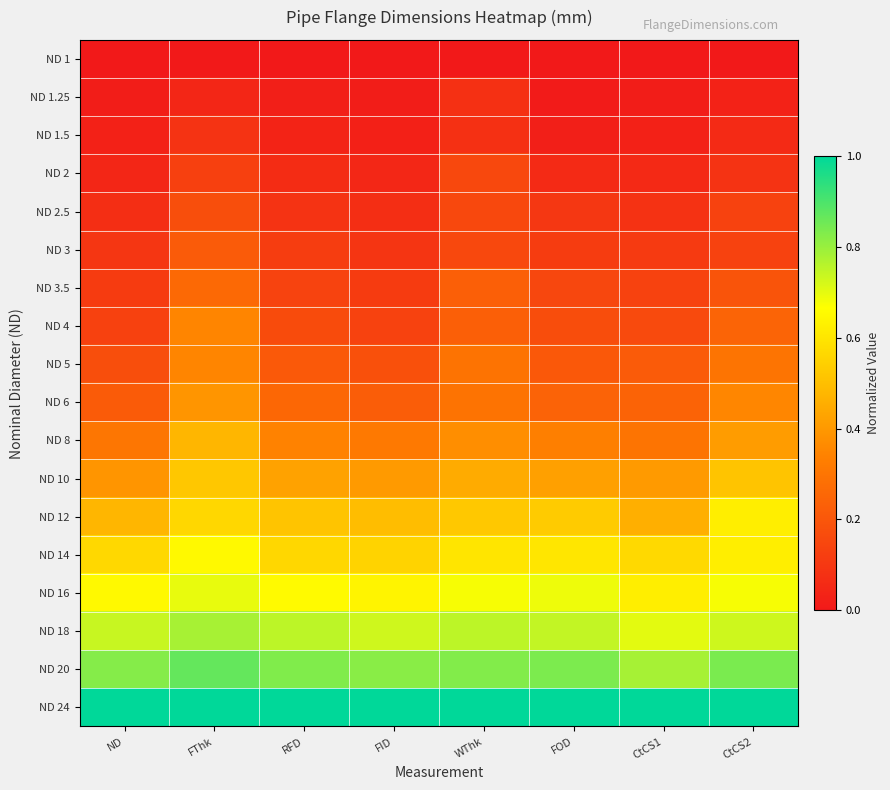

Reading left to right, extract all data points from this chart.

ND 1: ND=0.0	FThk=0.0	RFD=0.0	FID=0.0	WThk=0.0	FOD=0.0	CtCS1=0.0	CtCS2=0.0
ND 1.25: ND=0.0	FThk=0.0	RFD=0.0	FID=0.0	WThk=0.1	FOD=0.0	CtCS1=0.0	CtCS2=0.0
ND 1.5: ND=0.0	FThk=0.1	RFD=0.0	FID=0.0	WThk=0.1	FOD=0.0	CtCS1=0.0	CtCS2=0.1
ND 2: ND=0.0	FThk=0.1	RFD=0.1	FID=0.0	WThk=0.2	FOD=0.1	CtCS1=0.1	CtCS2=0.1
ND 2.5: ND=0.1	FThk=0.2	RFD=0.1	FID=0.1	WThk=0.2	FOD=0.1	CtCS1=0.1	CtCS2=0.1
ND 3: ND=0.1	FThk=0.2	RFD=0.1	FID=0.1	WThk=0.2	FOD=0.1	CtCS1=0.1	CtCS2=0.1
ND 3.5: ND=0.1	FThk=0.3	RFD=0.1	FID=0.1	WThk=0.2	FOD=0.1	CtCS1=0.1	CtCS2=0.2
ND 4: ND=0.1	FThk=0.3	RFD=0.2	FID=0.1	WThk=0.2	FOD=0.2	CtCS1=0.2	CtCS2=0.2
ND 5: ND=0.2	FThk=0.3	RFD=0.2	FID=0.2	WThk=0.3	FOD=0.2	CtCS1=0.2	CtCS2=0.3
ND 6: ND=0.2	FThk=0.4	RFD=0.3	FID=0.2	WThk=0.3	FOD=0.2	CtCS1=0.2	CtCS2=0.4
ND 8: ND=0.3	FThk=0.5	RFD=0.3	FID=0.3	WThk=0.4	FOD=0.3	CtCS1=0.3	CtCS2=0.4
ND 10: ND=0.4	FThk=0.5	RFD=0.4	FID=0.4	WThk=0.4	FOD=0.4	CtCS1=0.4	CtCS2=0.5
ND 12: ND=0.5	FThk=0.6	RFD=0.5	FID=0.5	WThk=0.5	FOD=0.5	CtCS1=0.5	CtCS2=0.6
ND 14: ND=0.6	FThk=0.7	RFD=0.6	FID=0.6	WThk=0.6	FOD=0.6	CtCS1=0.6	CtCS2=0.6
ND 16: ND=0.7	FThk=0.7	RFD=0.7	FID=0.6	WThk=0.7	FOD=0.7	CtCS1=0.6	CtCS2=0.7
ND 18: ND=0.7	FThk=0.8	RFD=0.8	FID=0.7	WThk=0.8	FOD=0.7	CtCS1=0.7	CtCS2=0.7
ND 20: ND=0.8	FThk=0.9	RFD=0.8	FID=0.8	WThk=0.8	FOD=0.8	CtCS1=0.8	CtCS2=0.8
ND 24: ND=1.0	FThk=1.0	RFD=1.0	FID=1.0	WThk=1.0	FOD=1.0	CtCS1=1.0	CtCS2=1.0